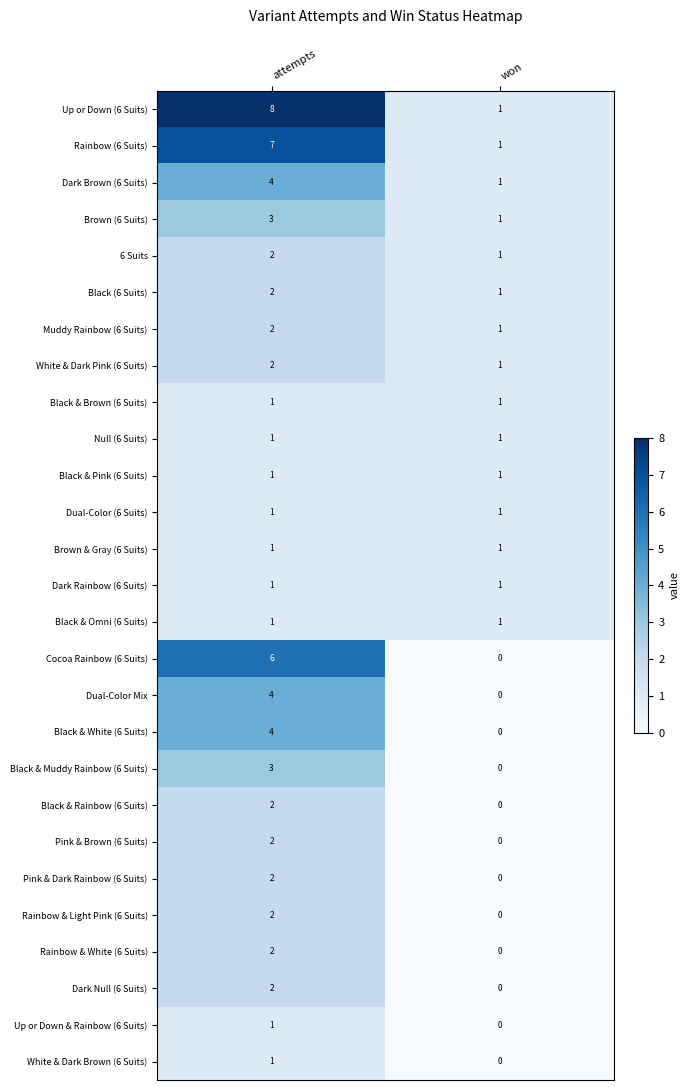

Which series changed the most between attempts and won?

Up or Down (6 Suits)